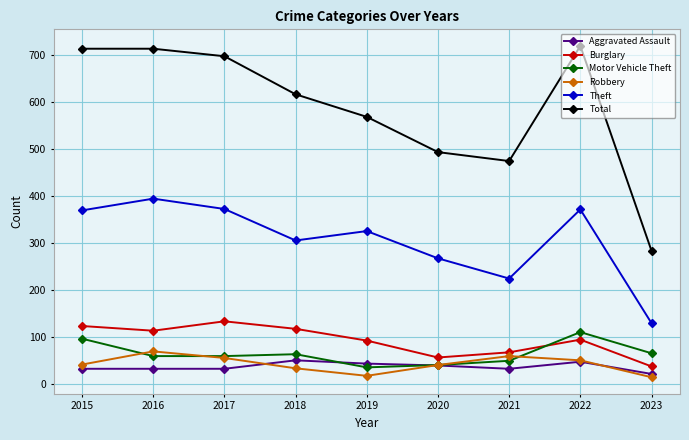

What is the highest value of the Burglary series?

133